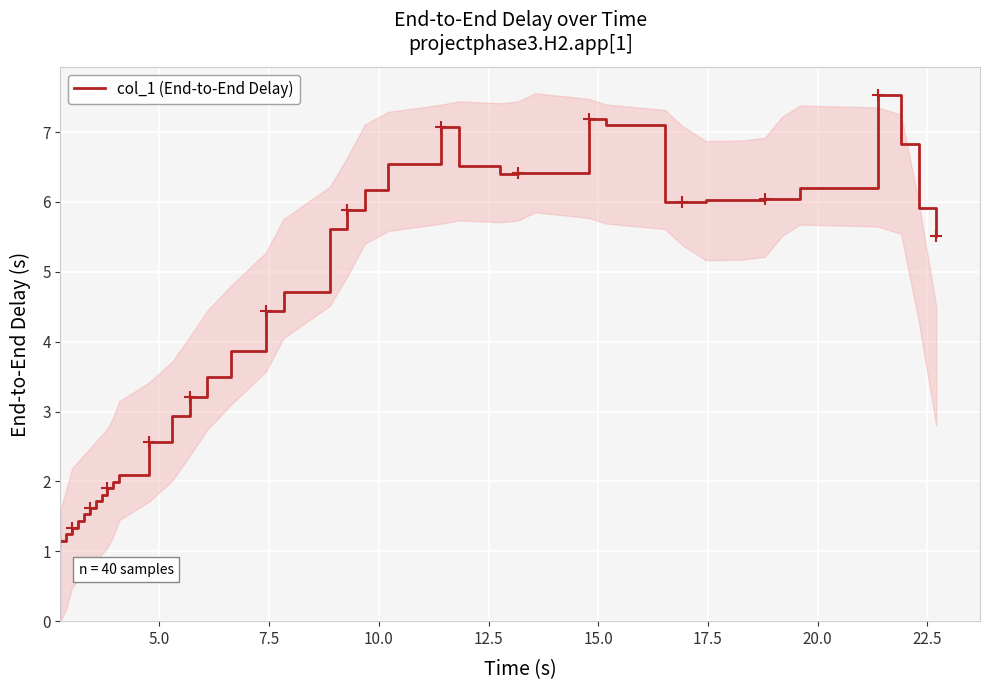

What is the highest value of the col_1 (End-to-End Delay) series?

7.5